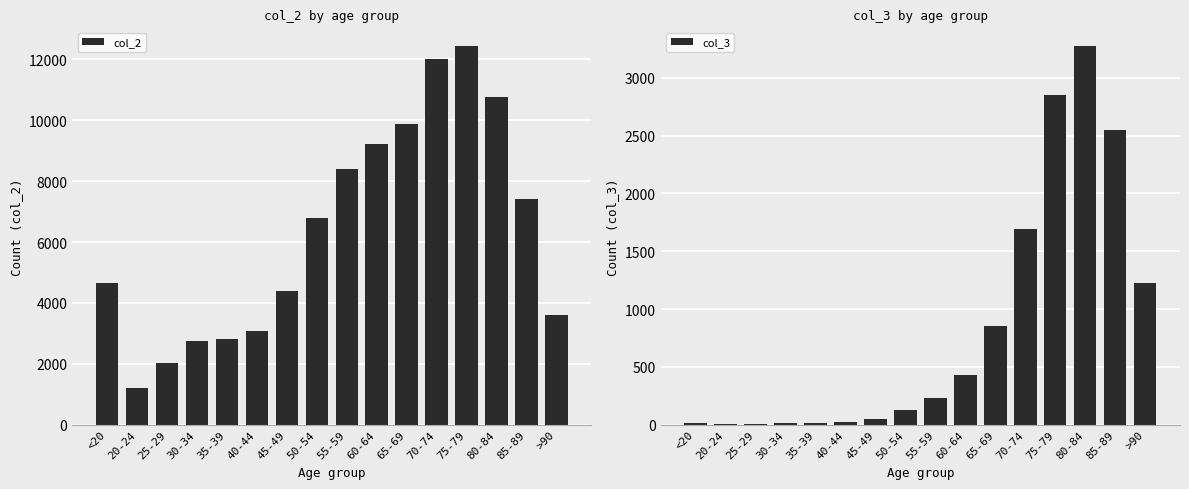

At which category does the chart reach its minimum across all series?

25-29